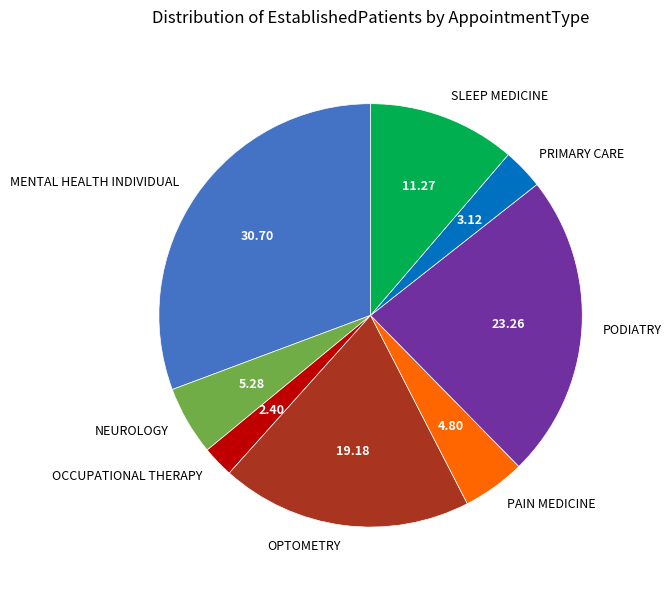

Does OCCUPATIONAL THERAPY account for over 50% of the chart?

No